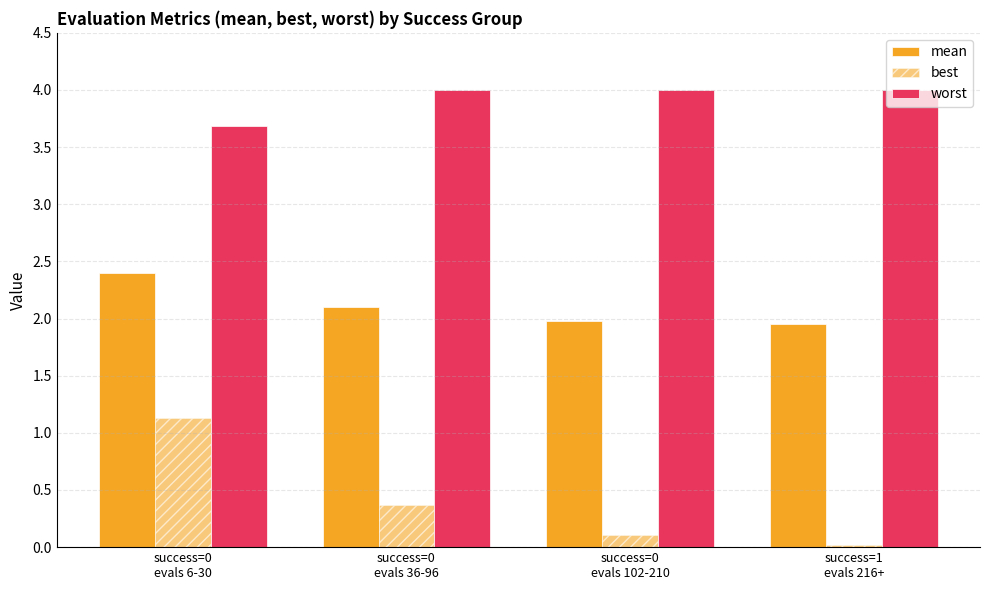

Are the bars horizontal?

No